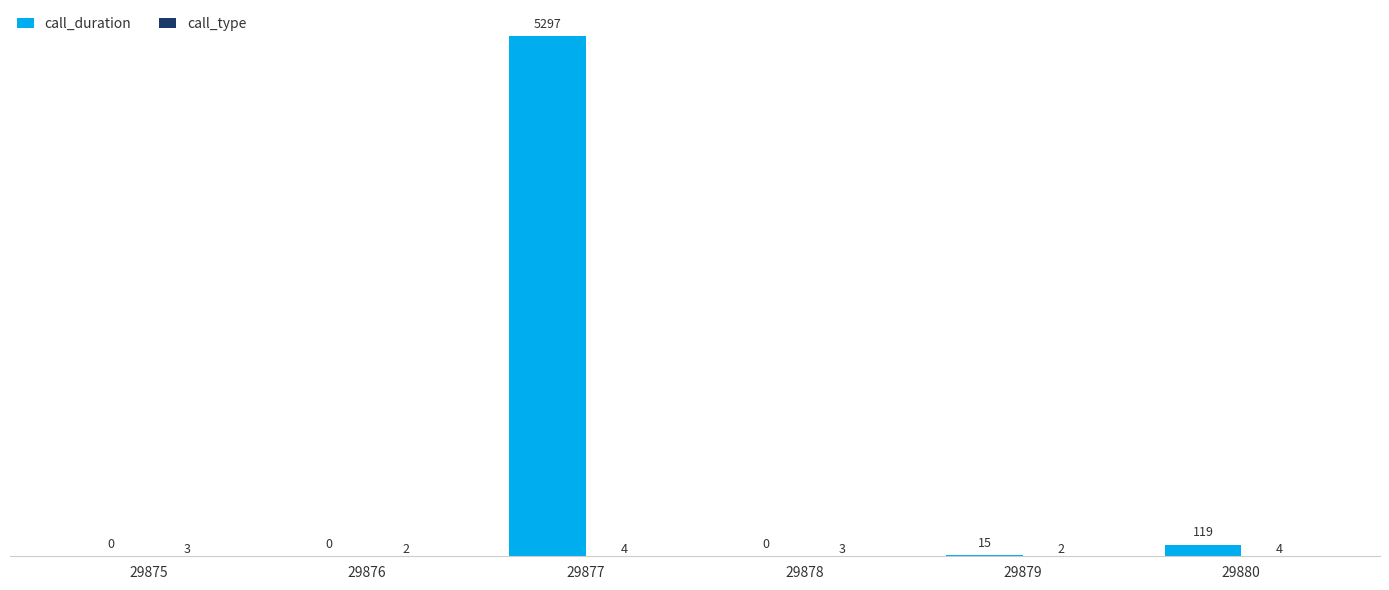

At which label is call_duration closest to 2648?

29880